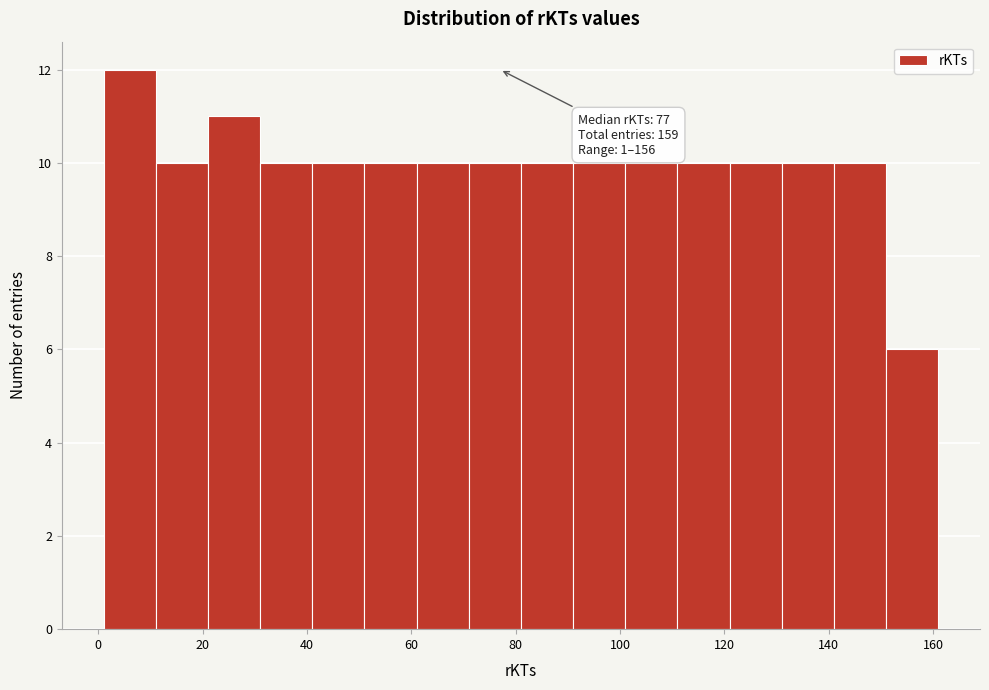

Over which range of the x-axis is the bar tallest?

1 to 11